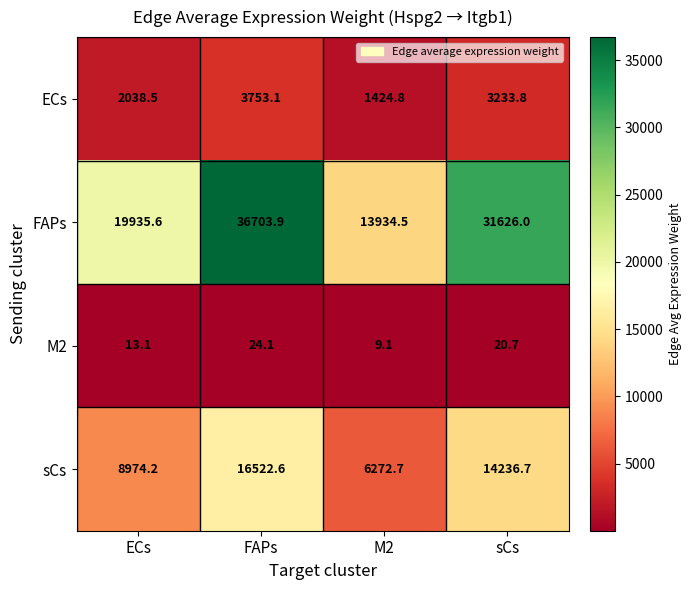

What is the approximate value of sCs at M2?

6272.7